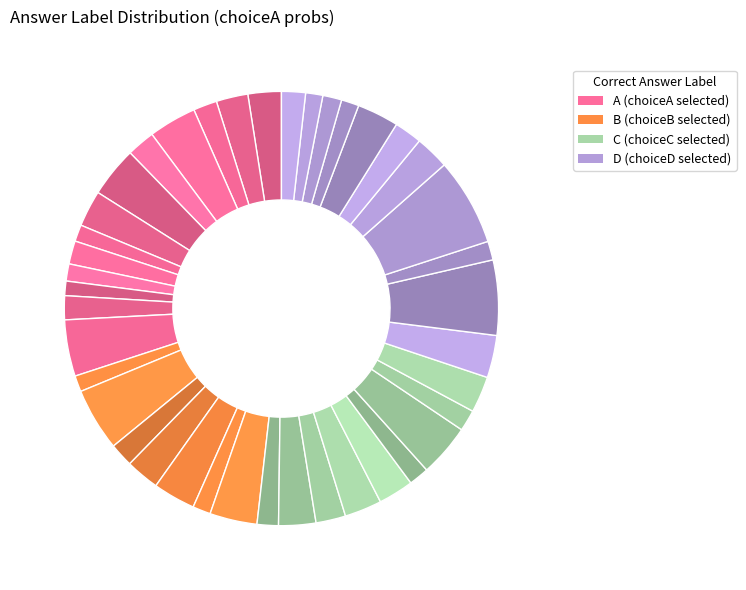

Count the number of slices in the pie.

40